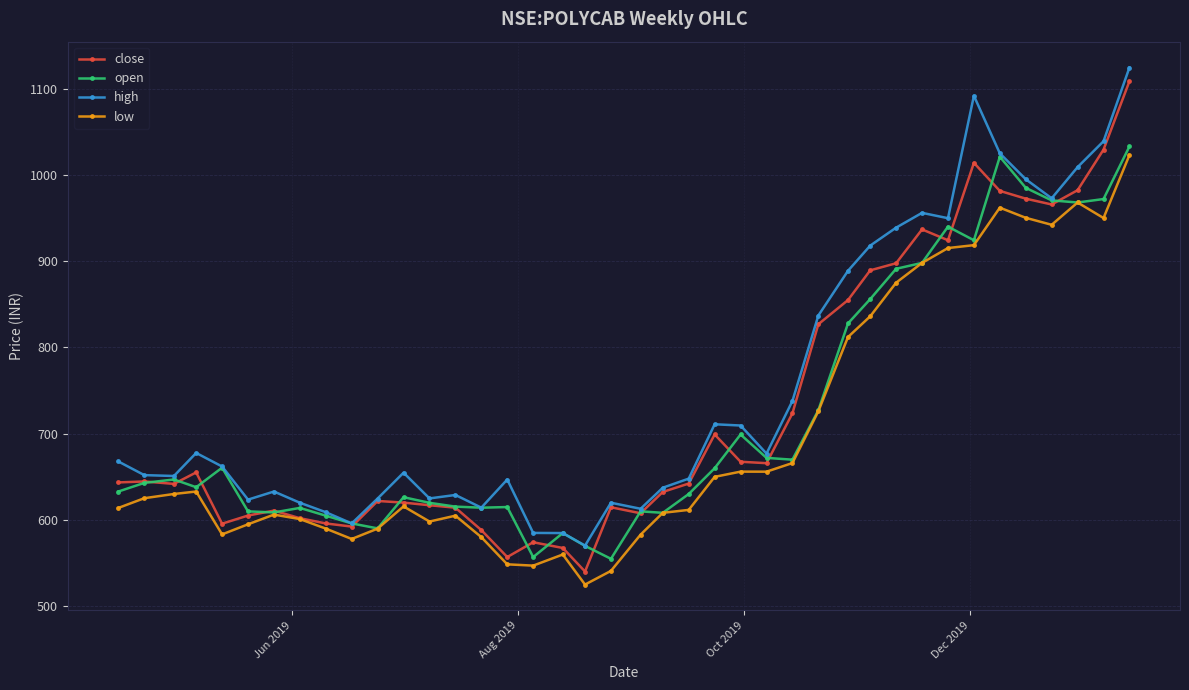

Which series ends up on top after the final intersection of open and close?

close